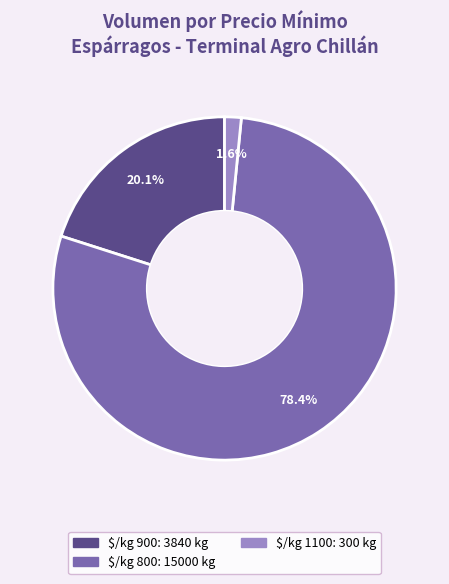

Is there any slice that represents more than half of the pie?

Yes